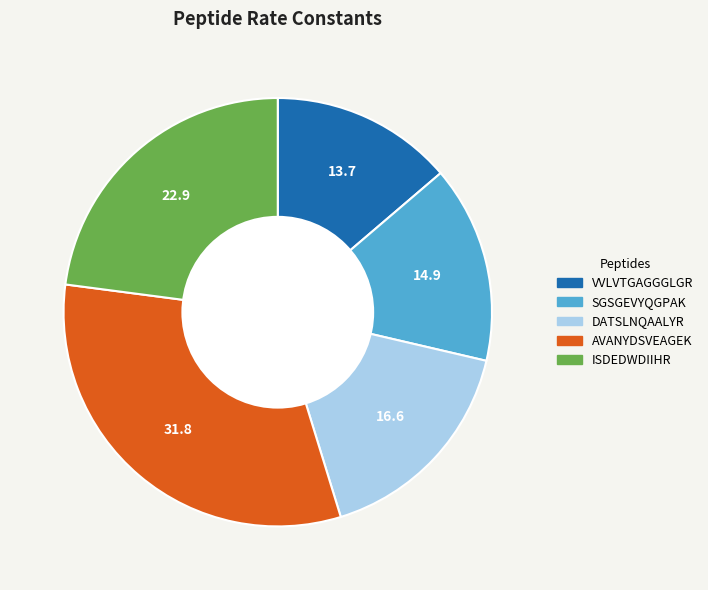

Rank the categories by value from highest to lowest.

AVANYDSVEAGEK, ISDEDWDIIHR, DATSLNQAALYR, SGSGEVYQGPAK, VVLVTGAGGGLGR